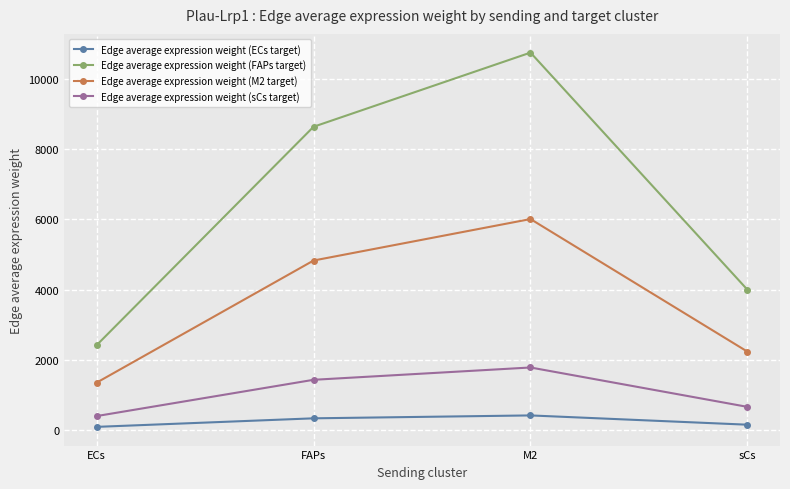

What is the difference between the Edge average expression weight (sCs target) values at FAPs and sCs?

770.6